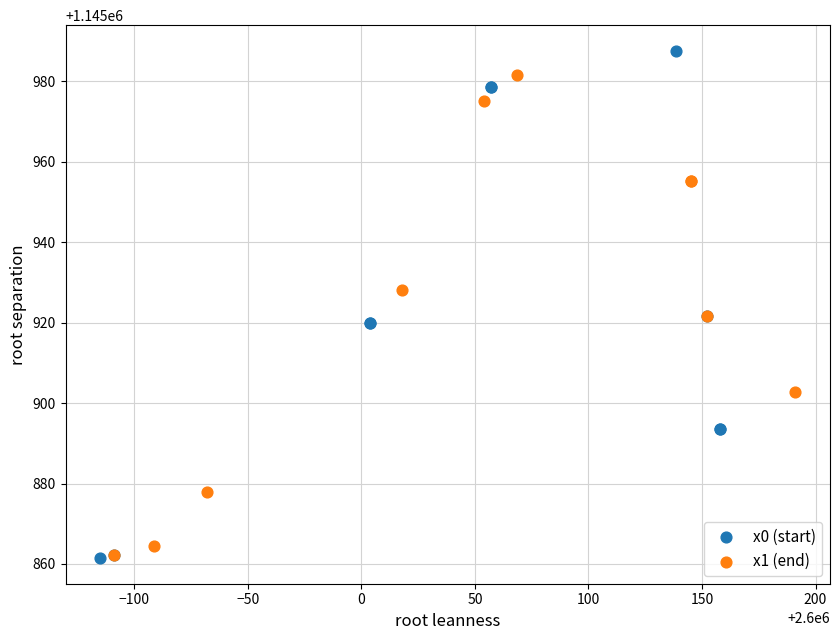

Which series contains the highest Y value?

x0 (start)